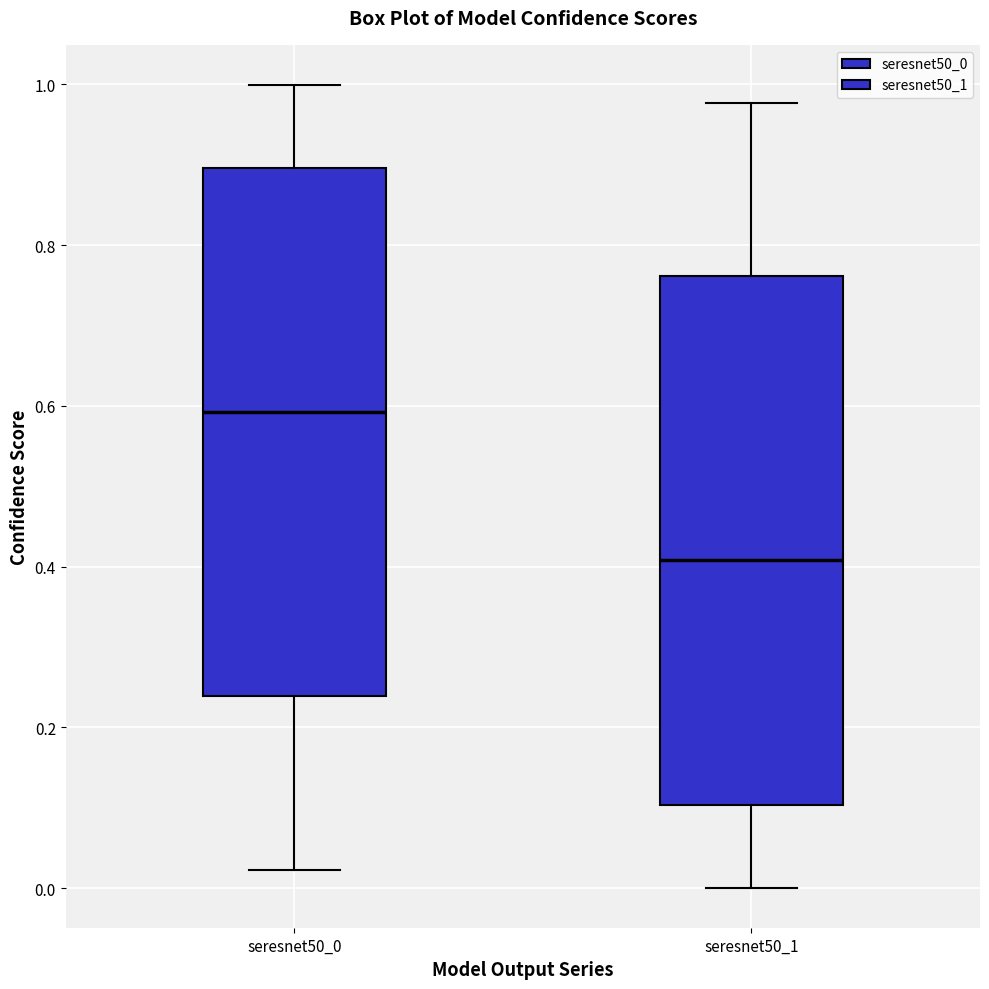

Where is the lower edge of the box for seresnet50_1 on the y-axis? The values are not printed on the chart, so give them approximately, as read against the axis.

0.10